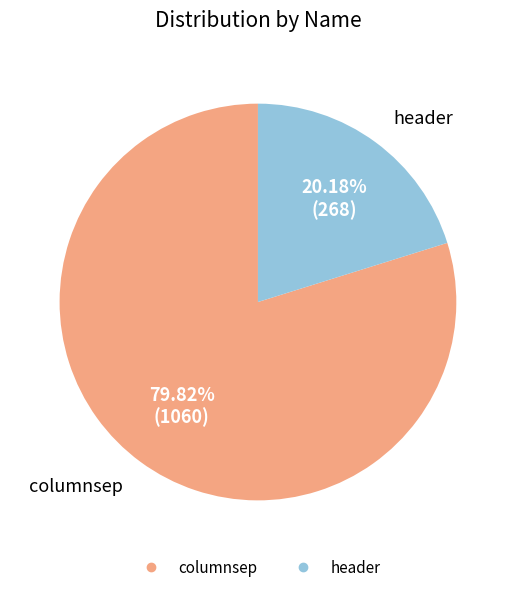

Does any single category account for the majority?

Yes